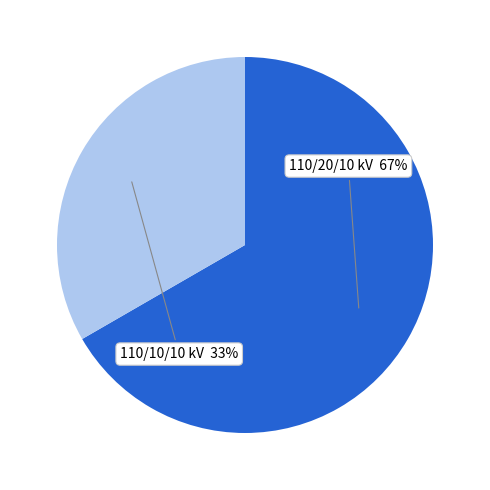

Is there any slice that represents more than half of the pie?

Yes